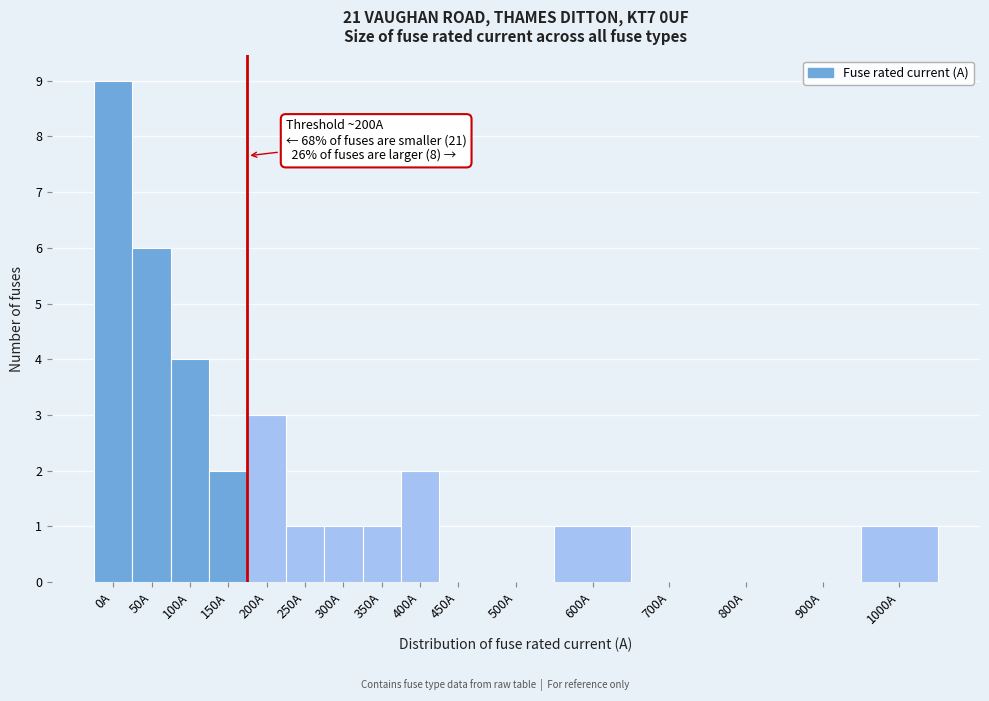

Reading left to right, transcribe all the data shown in this chart.

0A=9	50A=6	100A=4	150A=2	200A=3	250A=1	300A=1	350A=1	400A=2	450A=0	500A=0	600A=1	700A=0	800A=0	900A=0	1000A=1